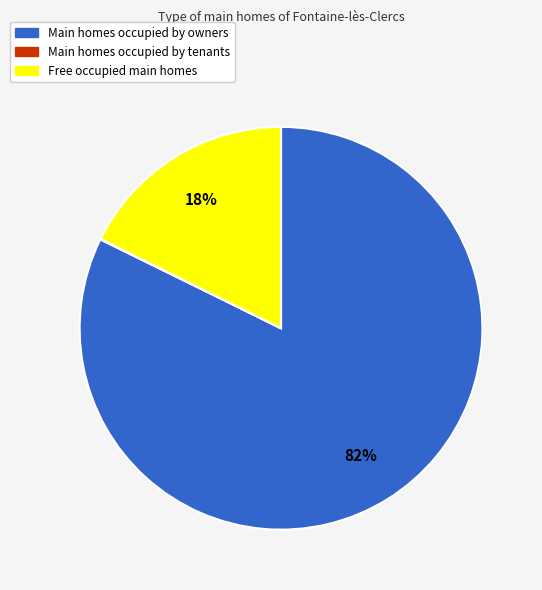

To the nearest percent, what is the difference between the largest and smallest slice percentages?

82%